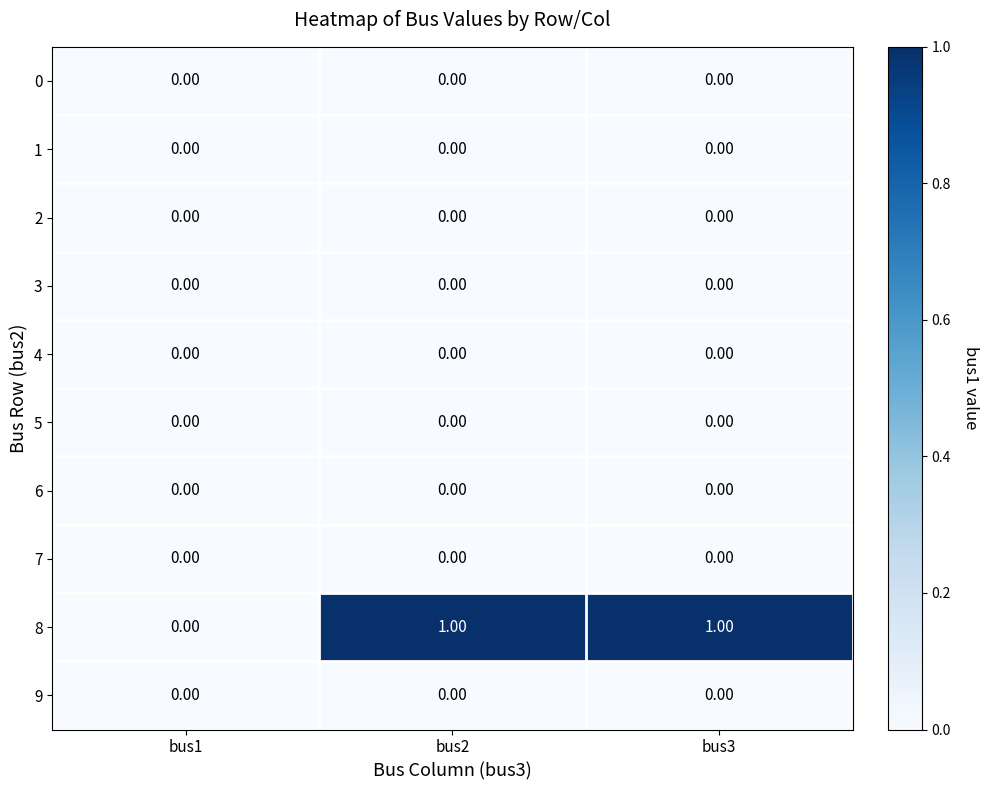

Which series has the widest spread of values?

8